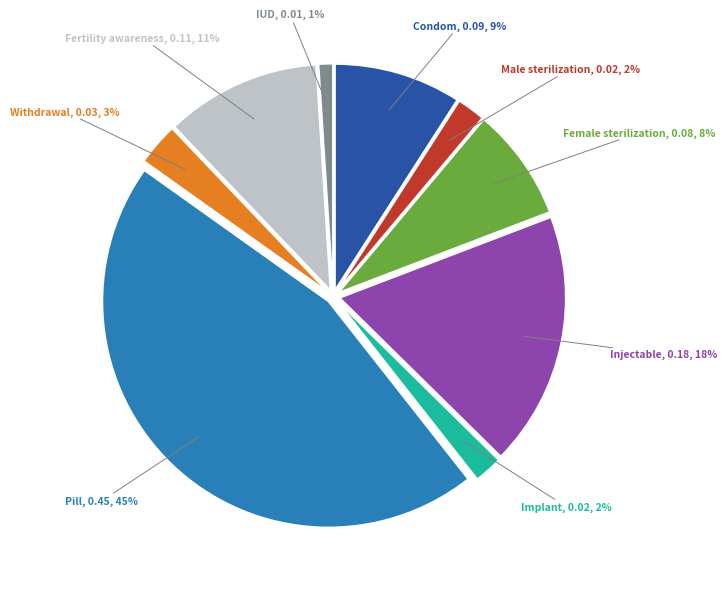

How many slices are in this pie chart?

9